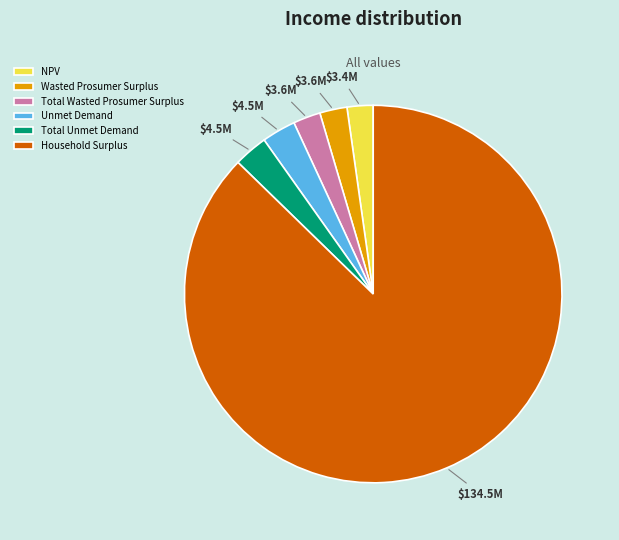

Which category has the biggest portion of the pie?

Household Surplus